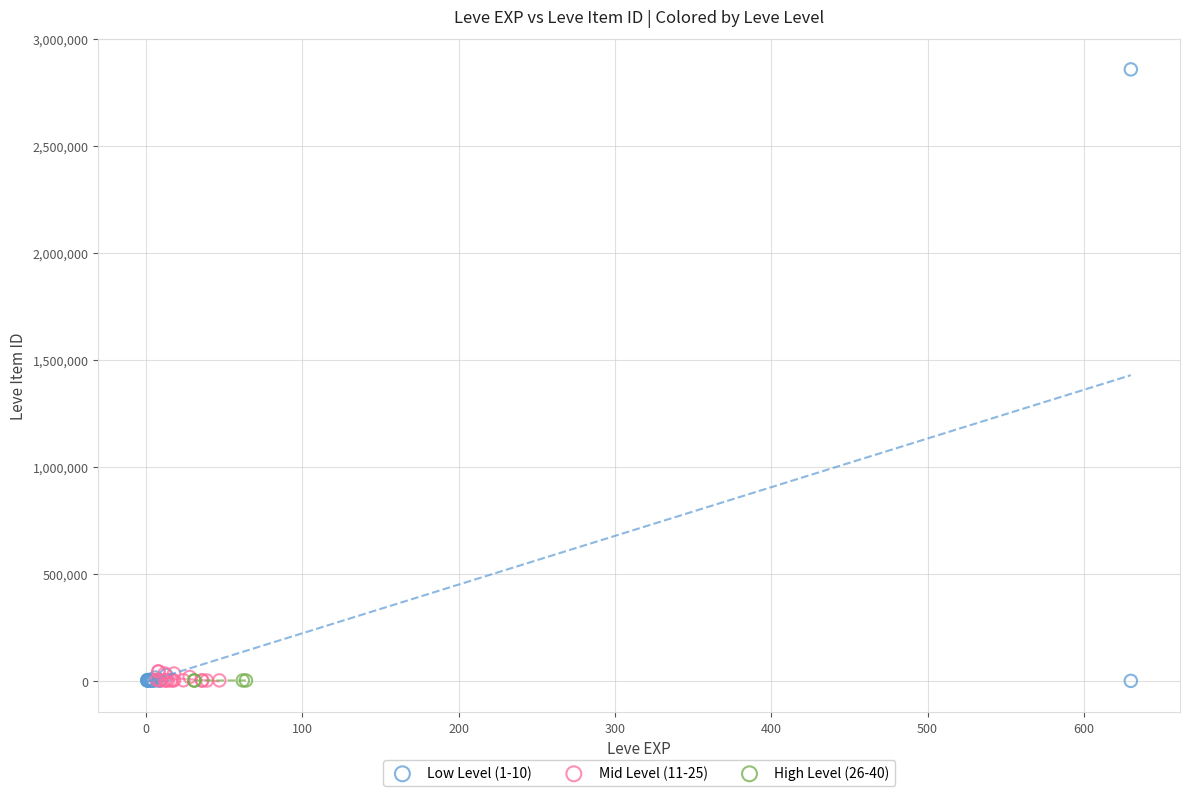

Which series has the largest Y range (max minus min)?

Low Level (1-10)